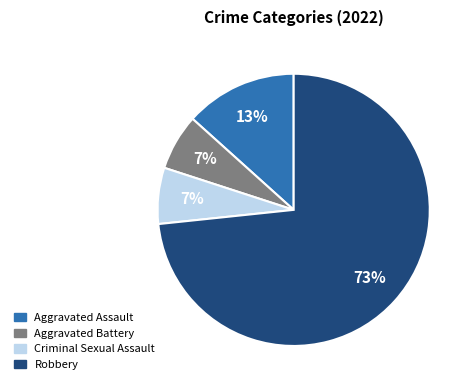

To the nearest percent, what portion does Criminal Sexual Assault represent?

7%